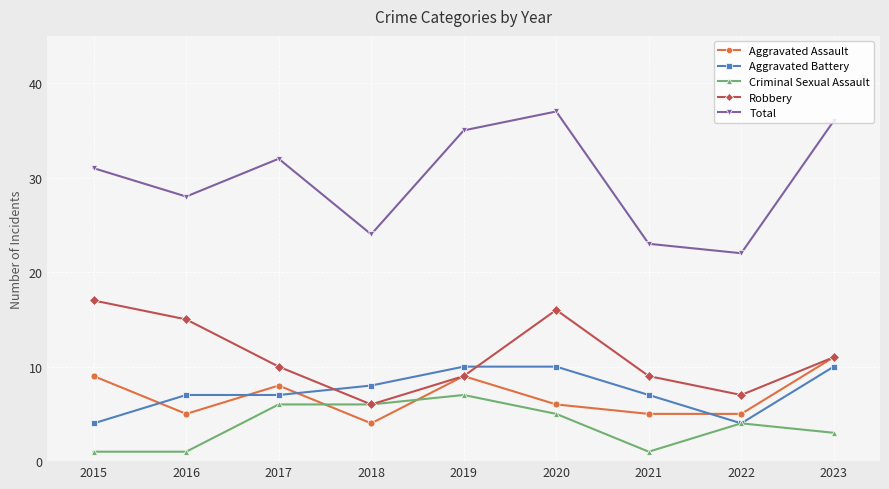

The value of Robbery at 2021 is 12. True or false?

False